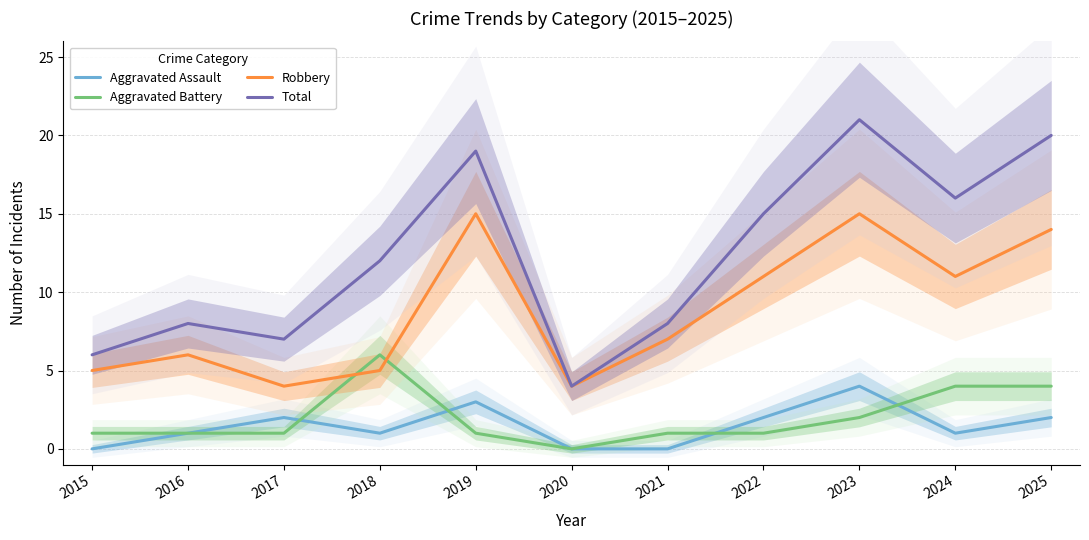

After their last crossing, which series has the higher values: Aggravated Assault or Aggravated Battery?

Aggravated Battery